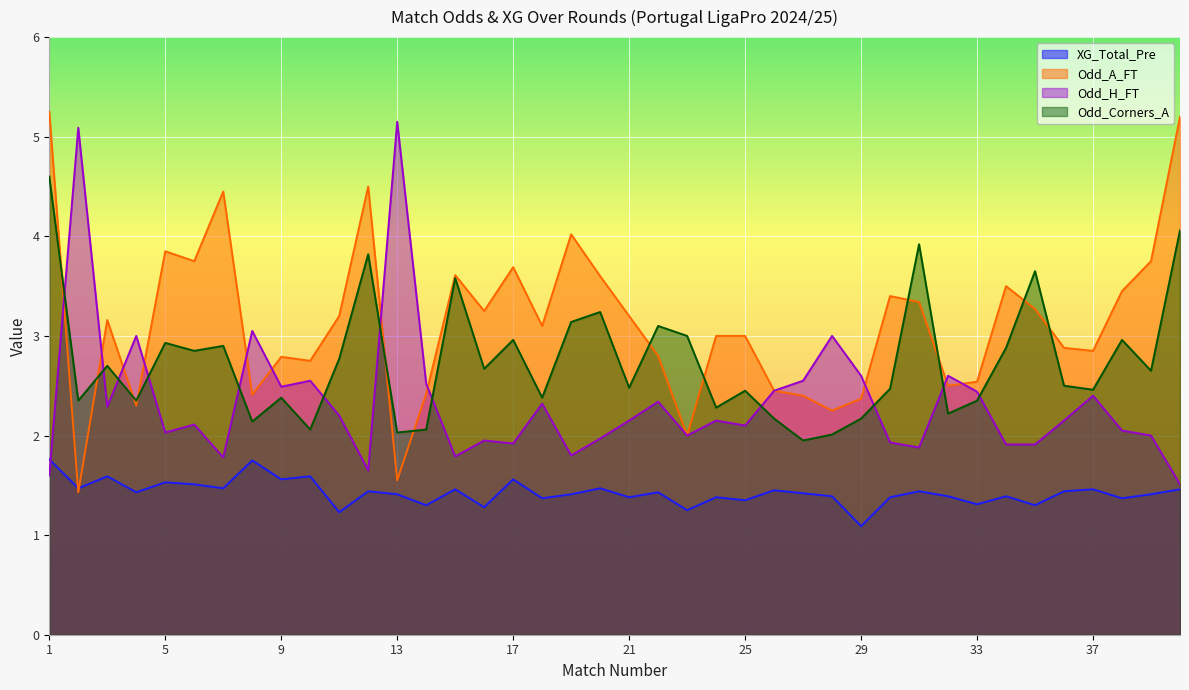

Which series has the widest spread of values?

Odd_A_FT